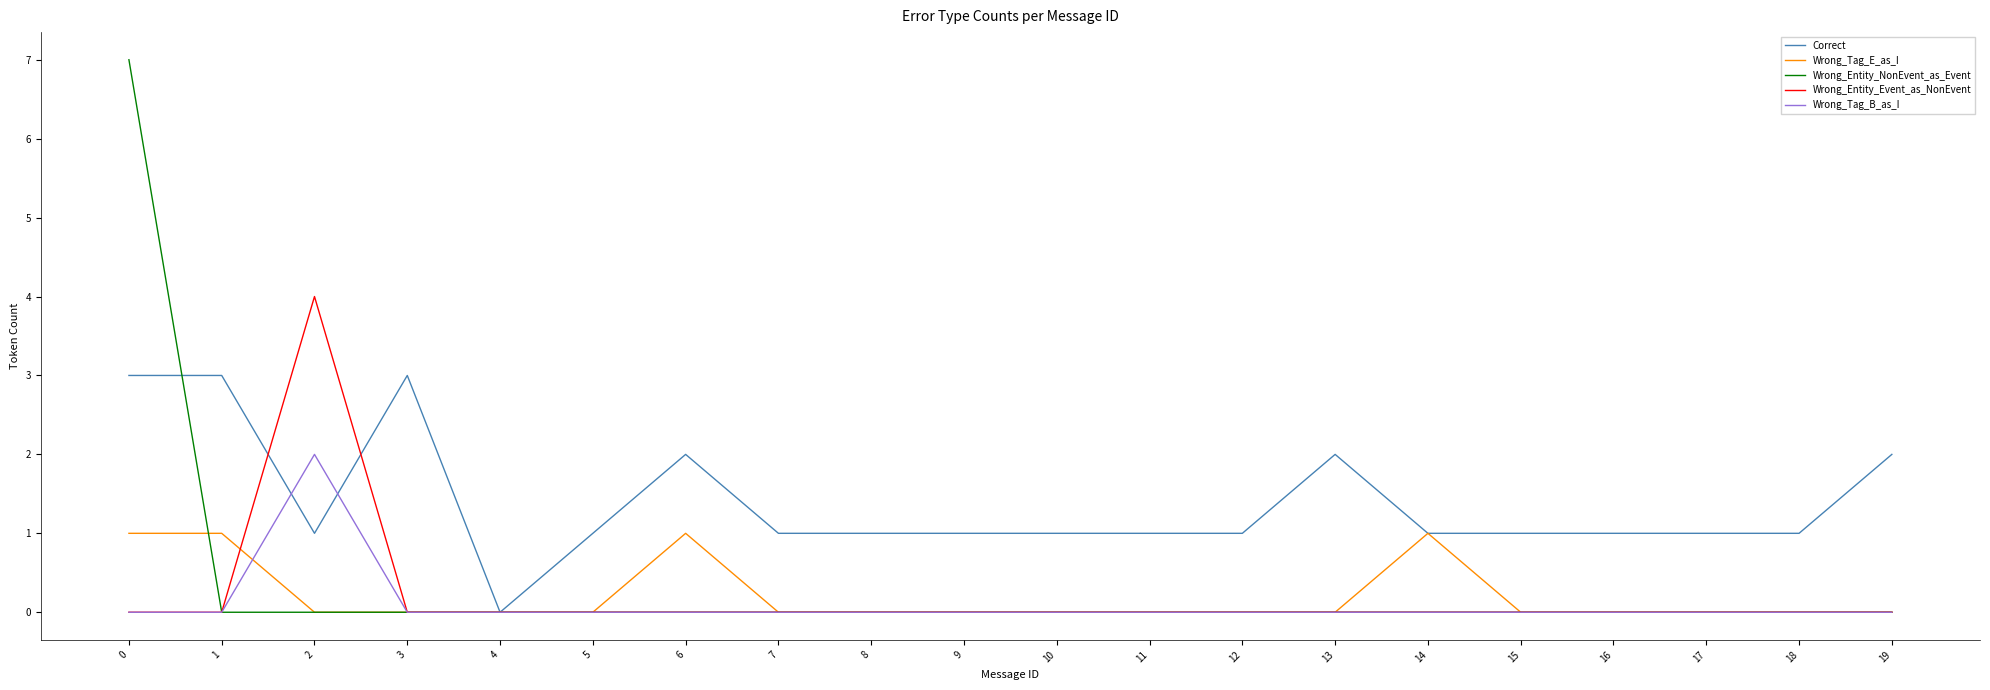

Is this an area chart (filled region under the line)?

No